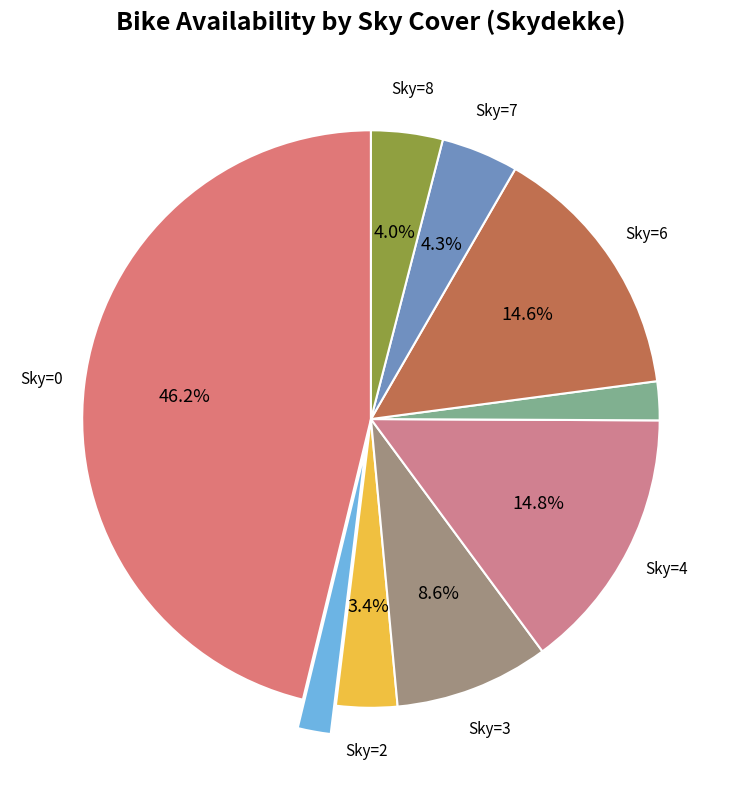

How many segments does this pie chart have?

9